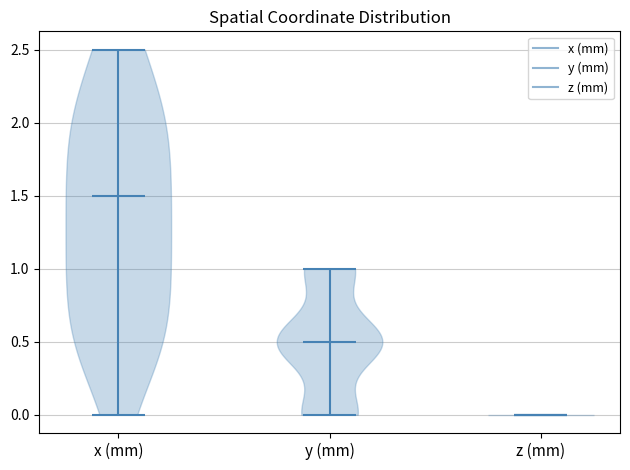

Reading left to right, read every violin against the y-axis: where its median line is, and the lowest and highest points it reaches. The values are not printed on the chart, so give them approximately, as read against the axis.

x (mm): median line 1.5, lowest point 0.0, highest point 2.5
y (mm): median line 0.5, lowest point 0.0, highest point 1.0
z (mm): median line 0.0, lowest point 0.0, highest point 0.0